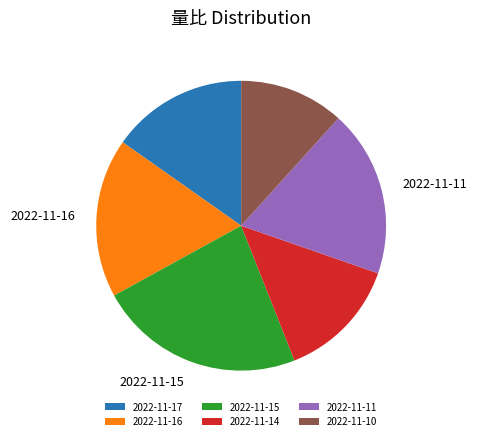

Is 2022-11-16 the majority of the pie?

No